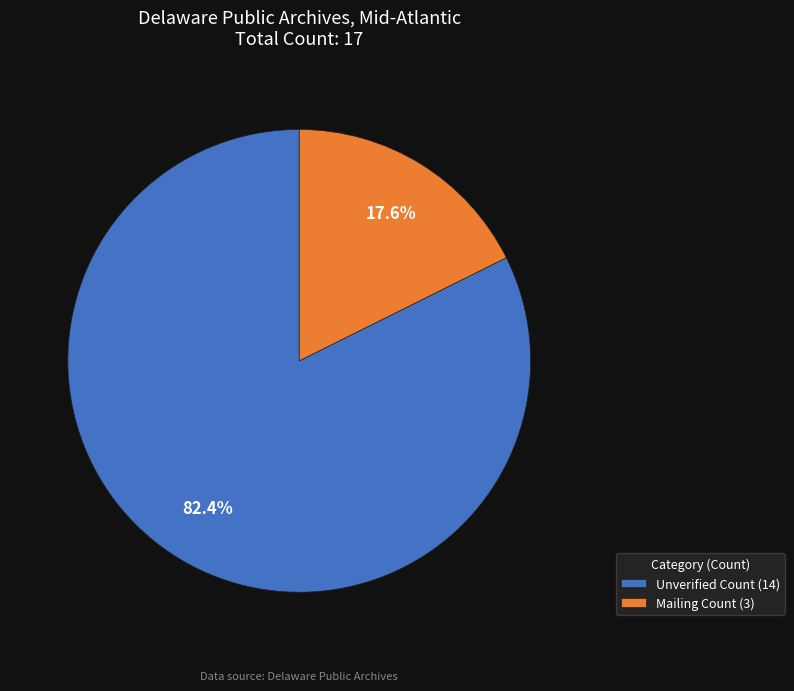

Rank the categories by value from highest to lowest.

Unverified Count (14), Mailing Count (3)